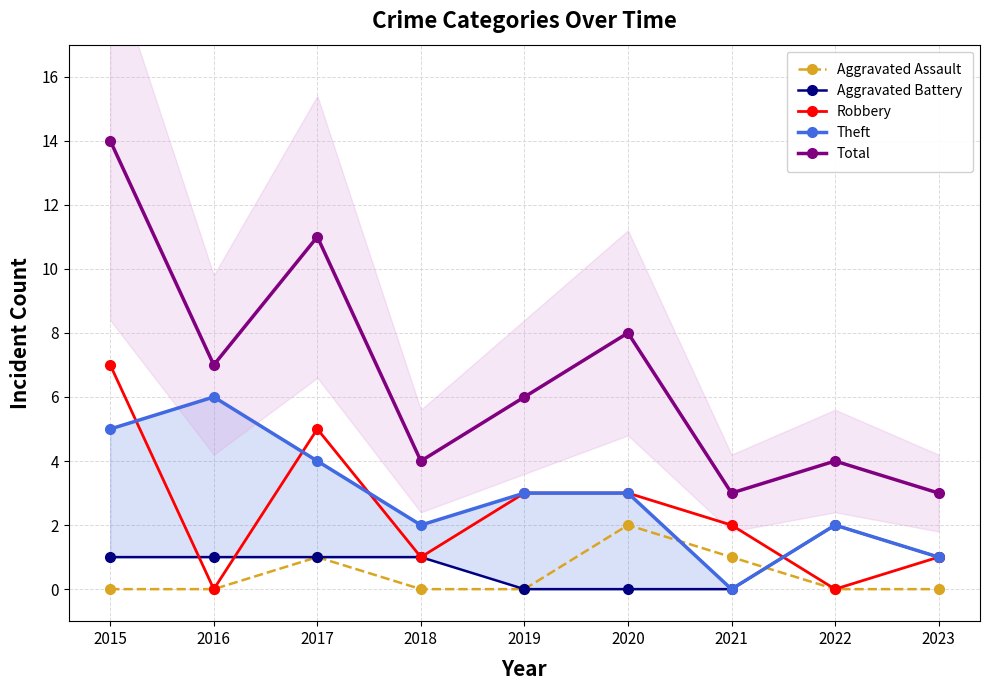

What is the difference between the Robbery values at 2016 and 2018?

1